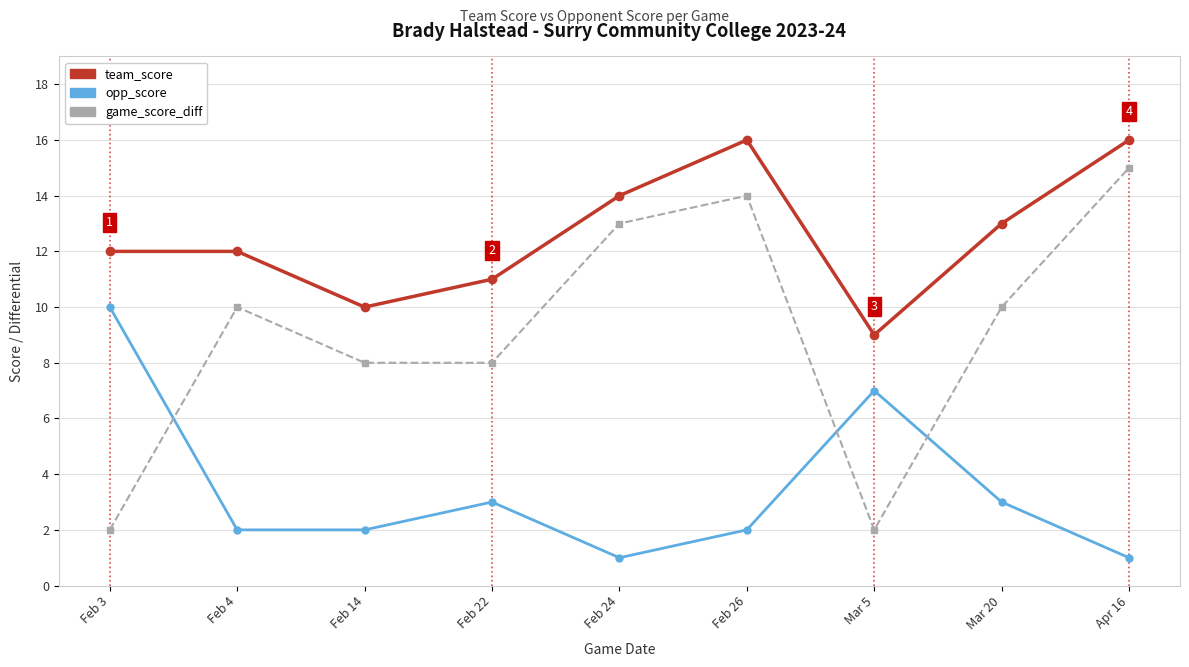

True or false: game_score_diff and team_score cross at least once.

False